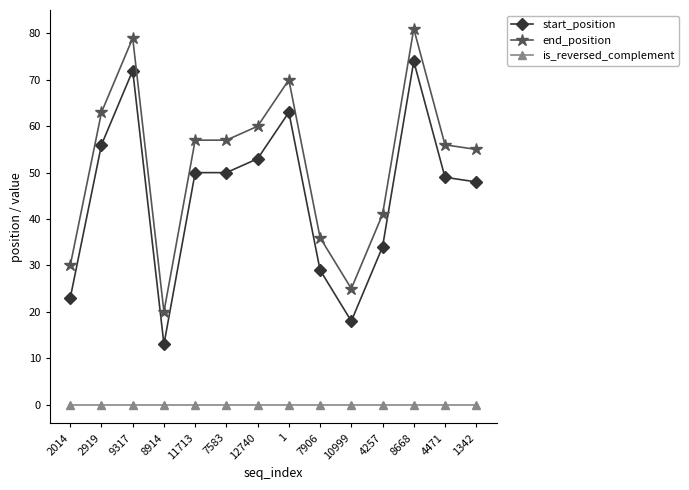

What position from the left is 1?

8